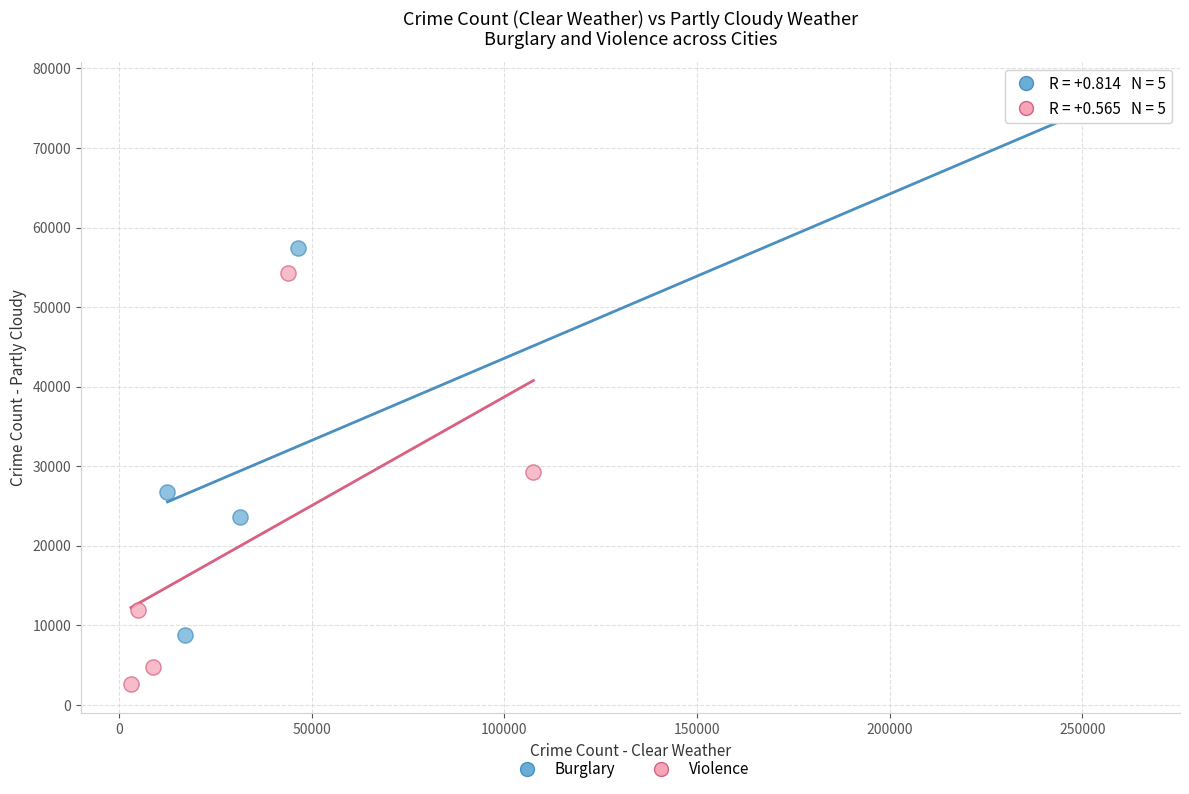

Which series has the largest Y range (max minus min)?

Burglary